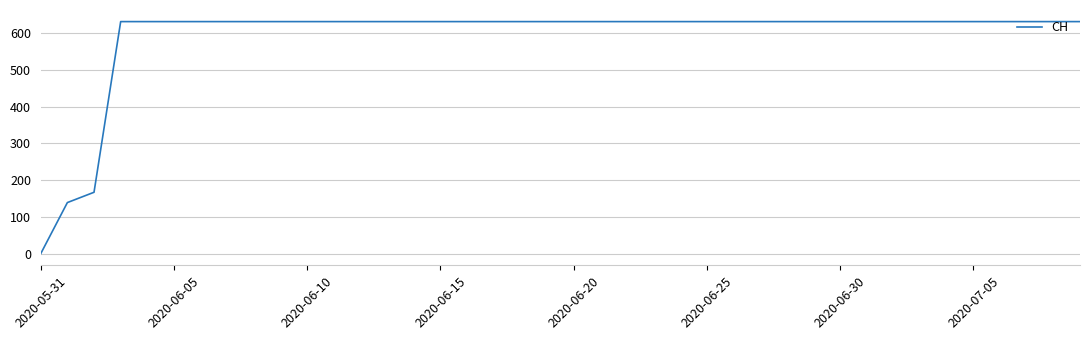

Is this an area chart (filled region under the line)?

No